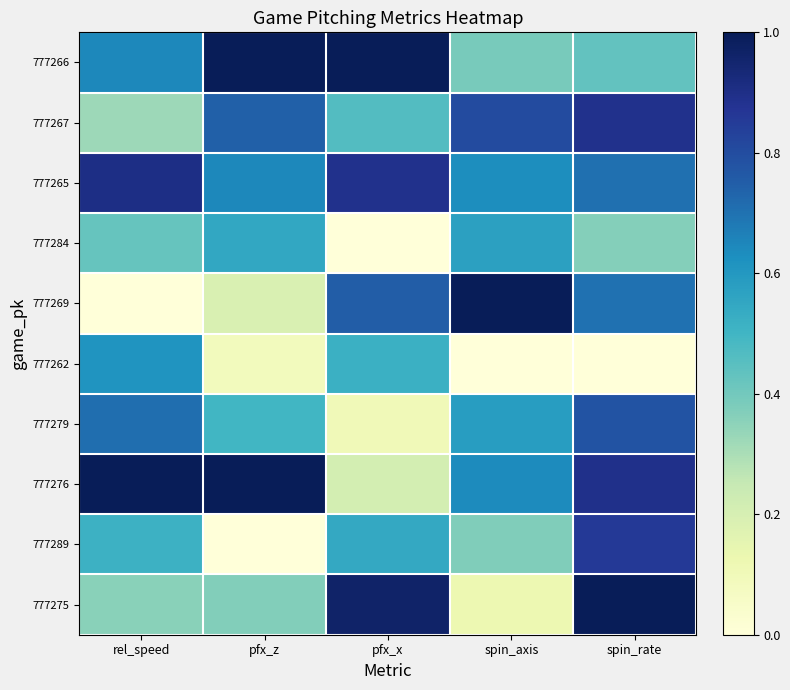

Reading left to right, transcribe all the data shown in this chart.

777266: rel_speed=0.6	pfx_z=1.0	pfx_x=1.0	spin_axis=0.4	spin_rate=0.4
777267: rel_speed=0.3	pfx_z=0.7	pfx_x=0.5	spin_axis=0.8	spin_rate=0.9
777265: rel_speed=0.9	pfx_z=0.6	pfx_x=0.9	spin_axis=0.6	spin_rate=0.7
777284: rel_speed=0.4	pfx_z=0.6	pfx_x=0.0	spin_axis=0.6	spin_rate=0.4
777269: rel_speed=0.0	pfx_z=0.2	pfx_x=0.8	spin_axis=1.0	spin_rate=0.7
777262: rel_speed=0.6	pfx_z=0.1	pfx_x=0.5	spin_axis=0.0	spin_rate=0.0
777279: rel_speed=0.7	pfx_z=0.5	pfx_x=0.1	spin_axis=0.6	spin_rate=0.8
777276: rel_speed=1.0	pfx_z=1.0	pfx_x=0.2	spin_axis=0.6	spin_rate=0.9
777289: rel_speed=0.5	pfx_z=0.0	pfx_x=0.5	spin_axis=0.4	spin_rate=0.9
777275: rel_speed=0.4	pfx_z=0.4	pfx_x=1.0	spin_axis=0.1	spin_rate=1.0